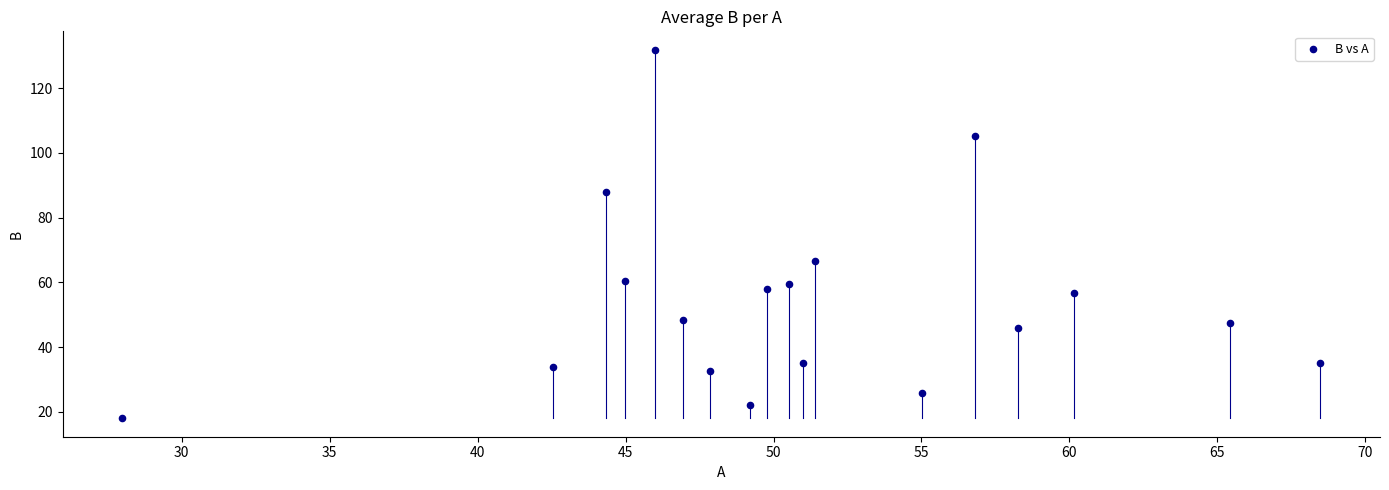

What is the range of Y values (max minus min)?

113.8